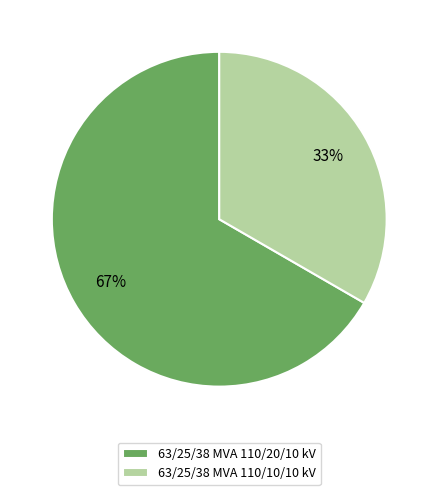

What percentage is the 63/25/38 MVA 110/10/10 kV slice, to the nearest percent?

33%